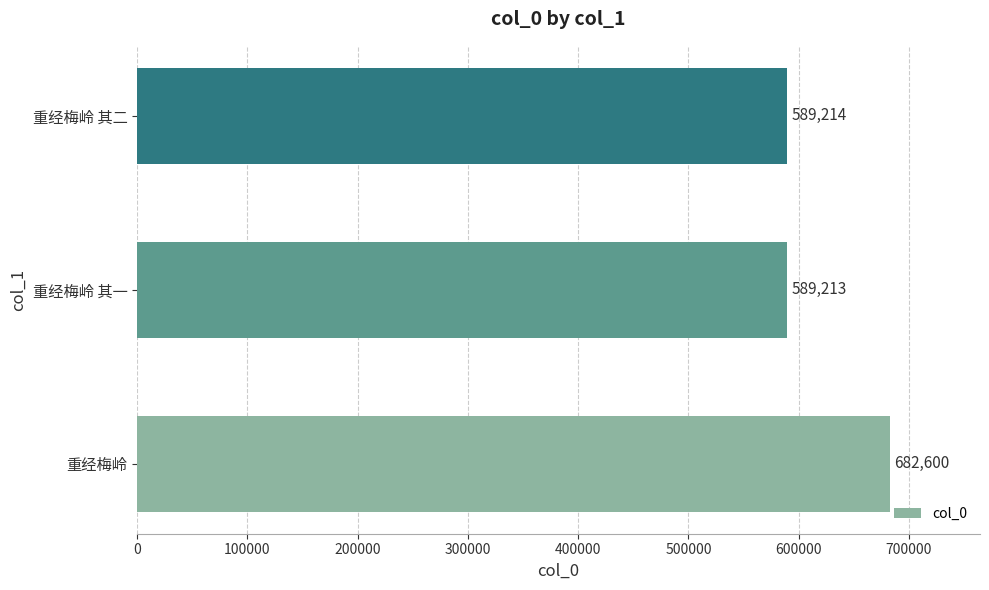

Reading bottom to top, what are all the values shown in this chart?

682600	589213	589214